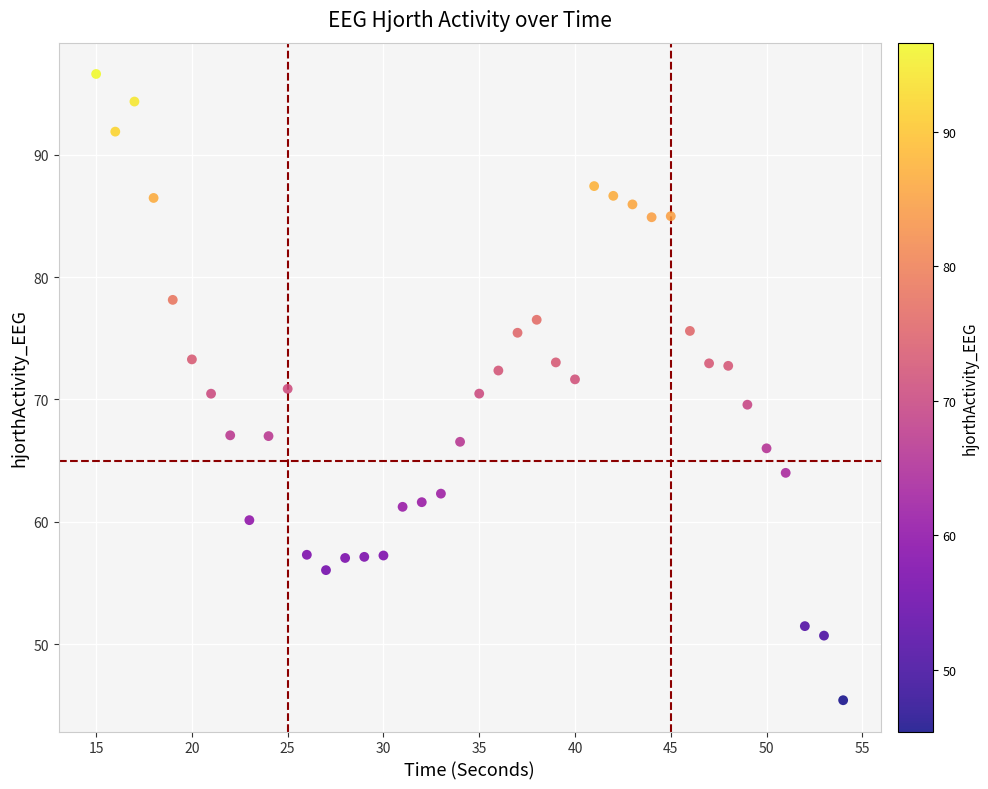

What is the range of X values (max minus min)?

39.0